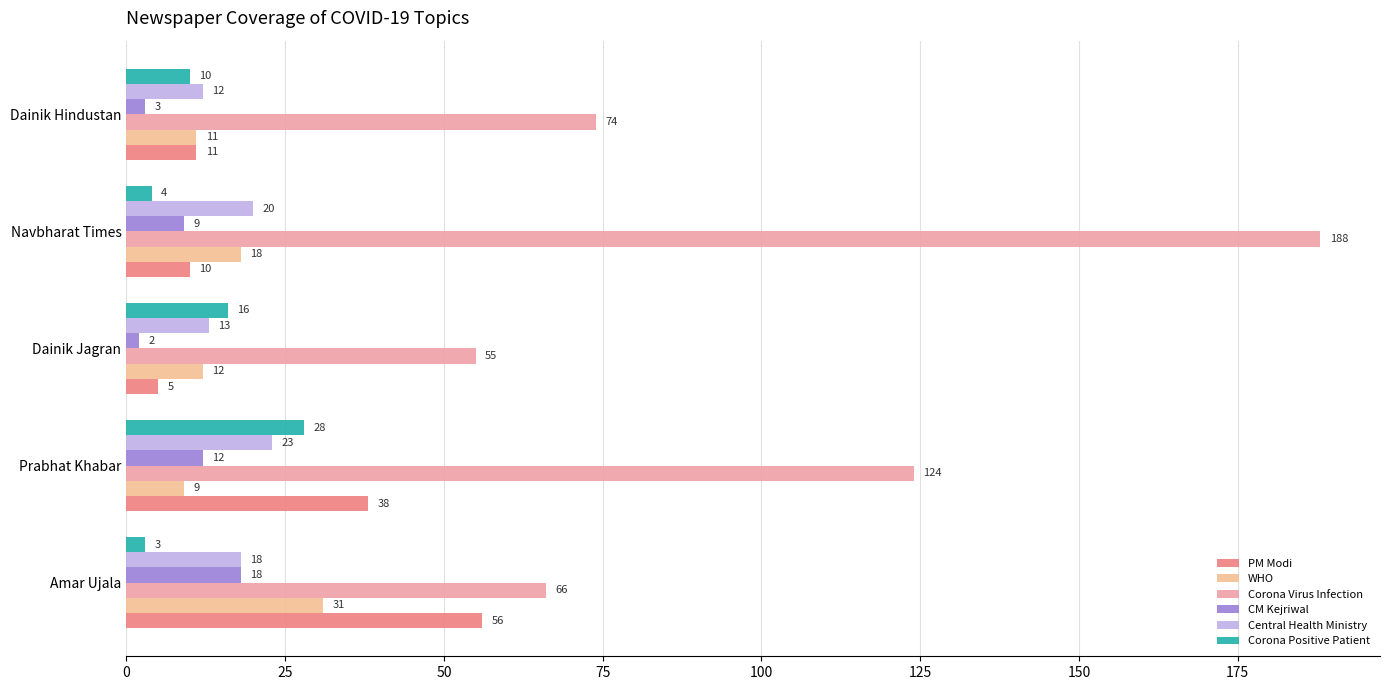

How many bars are there in total?

30